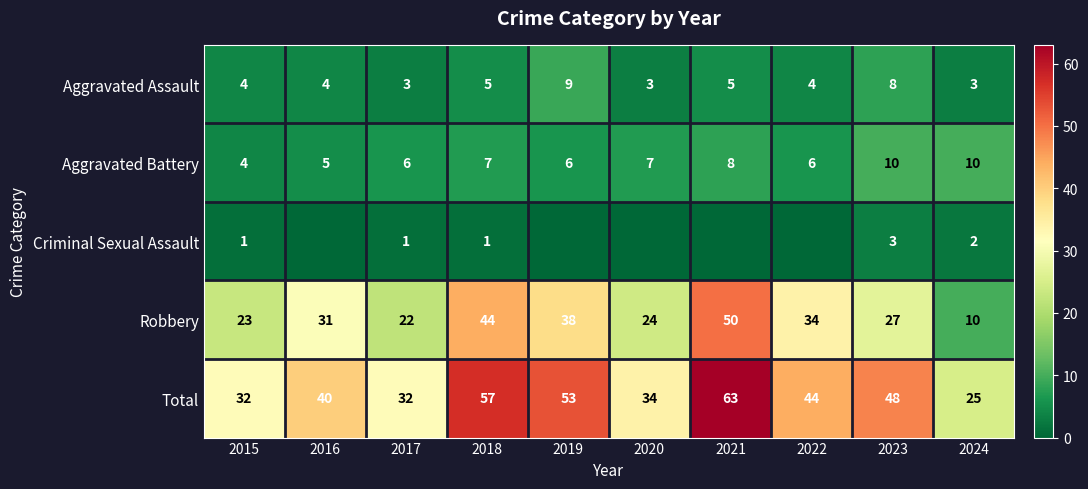

True or false: Aggravated Assault has a value of 4 at 2015.

True